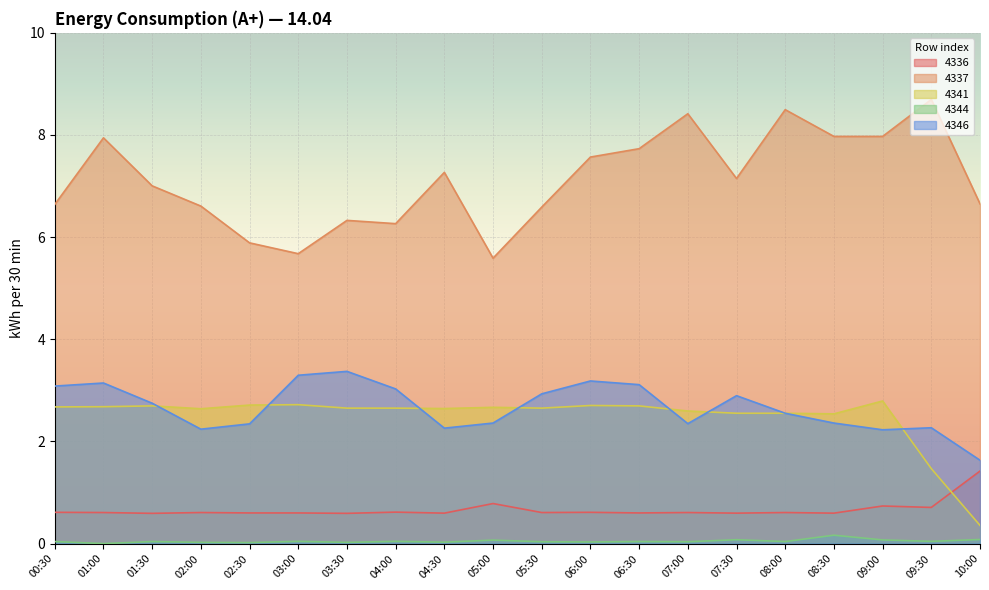

Reading left to right, transcribe all the data shown in this chart.

4336: 0.6	0.6	0.6	0.6	0.6	0.6	0.6	0.6	0.6	0.8	0.6	0.6	0.6	0.6	0.6	0.6	0.6	0.7	0.7	1.4
4337: 6.6	7.9	7.0	6.6	5.9	5.7	6.3	6.3	7.3	5.6	6.6	7.6	7.7	8.4	7.1	8.5	8.0	8.0	8.7	6.7
4341: 2.7	2.7	2.7	2.6	2.7	2.7	2.7	2.7	2.6	2.7	2.7	2.7	2.7	2.6	2.6	2.6	2.5	2.8	1.5	0.4
4344: 0.0	0.0	0.0	0.0	0.0	0.0	0.0	0.0	0.0	0.1	0.0	0.0	0.0	0.0	0.1	0.0	0.2	0.1	0.0	0.1
4346: 3.1	3.1	2.7	2.2	2.3	3.3	3.4	3.0	2.3	2.4	2.9	3.2	3.1	2.3	2.9	2.6	2.4	2.2	2.3	1.6